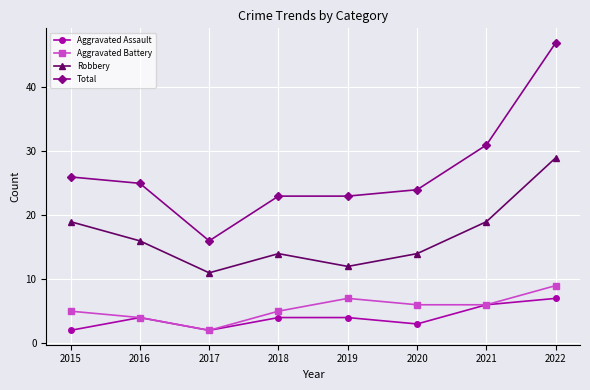

True or false: Aggravated Assault and Robbery intersect in this chart.

False